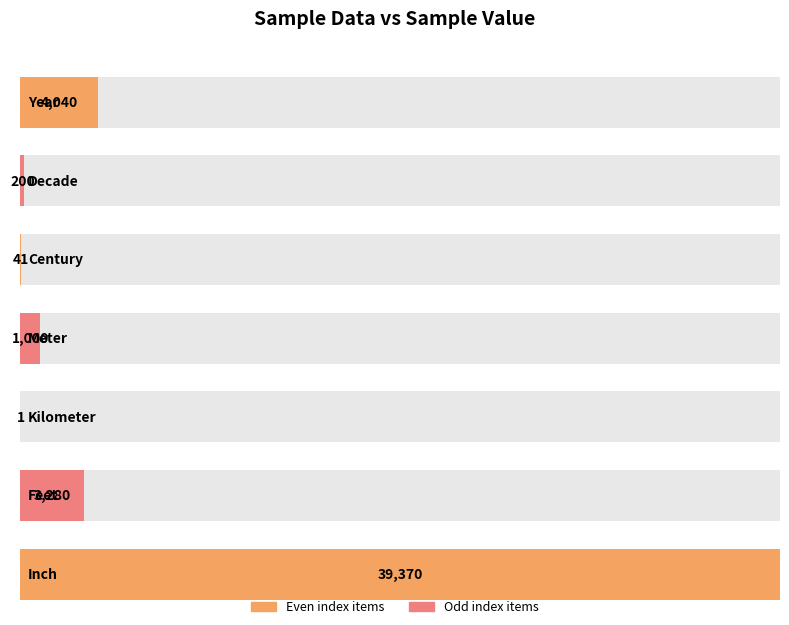

Are the bars grouped side by side (vs. stacked)?

No